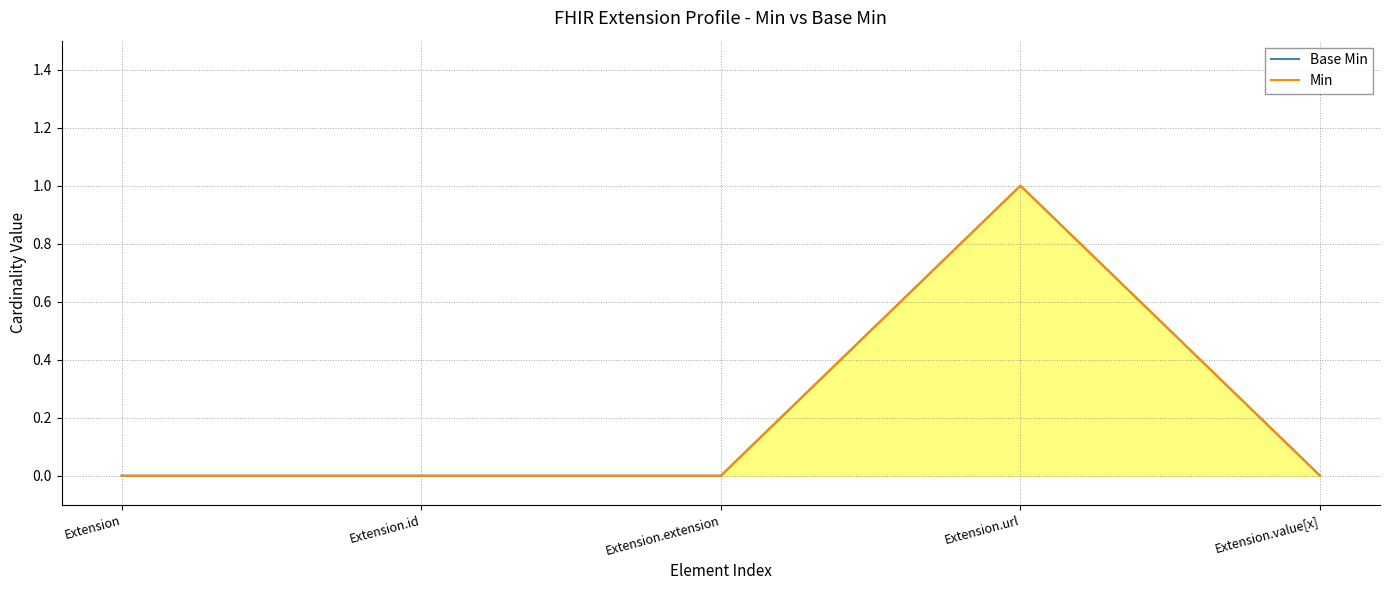

What is the maximum value for Min?

1